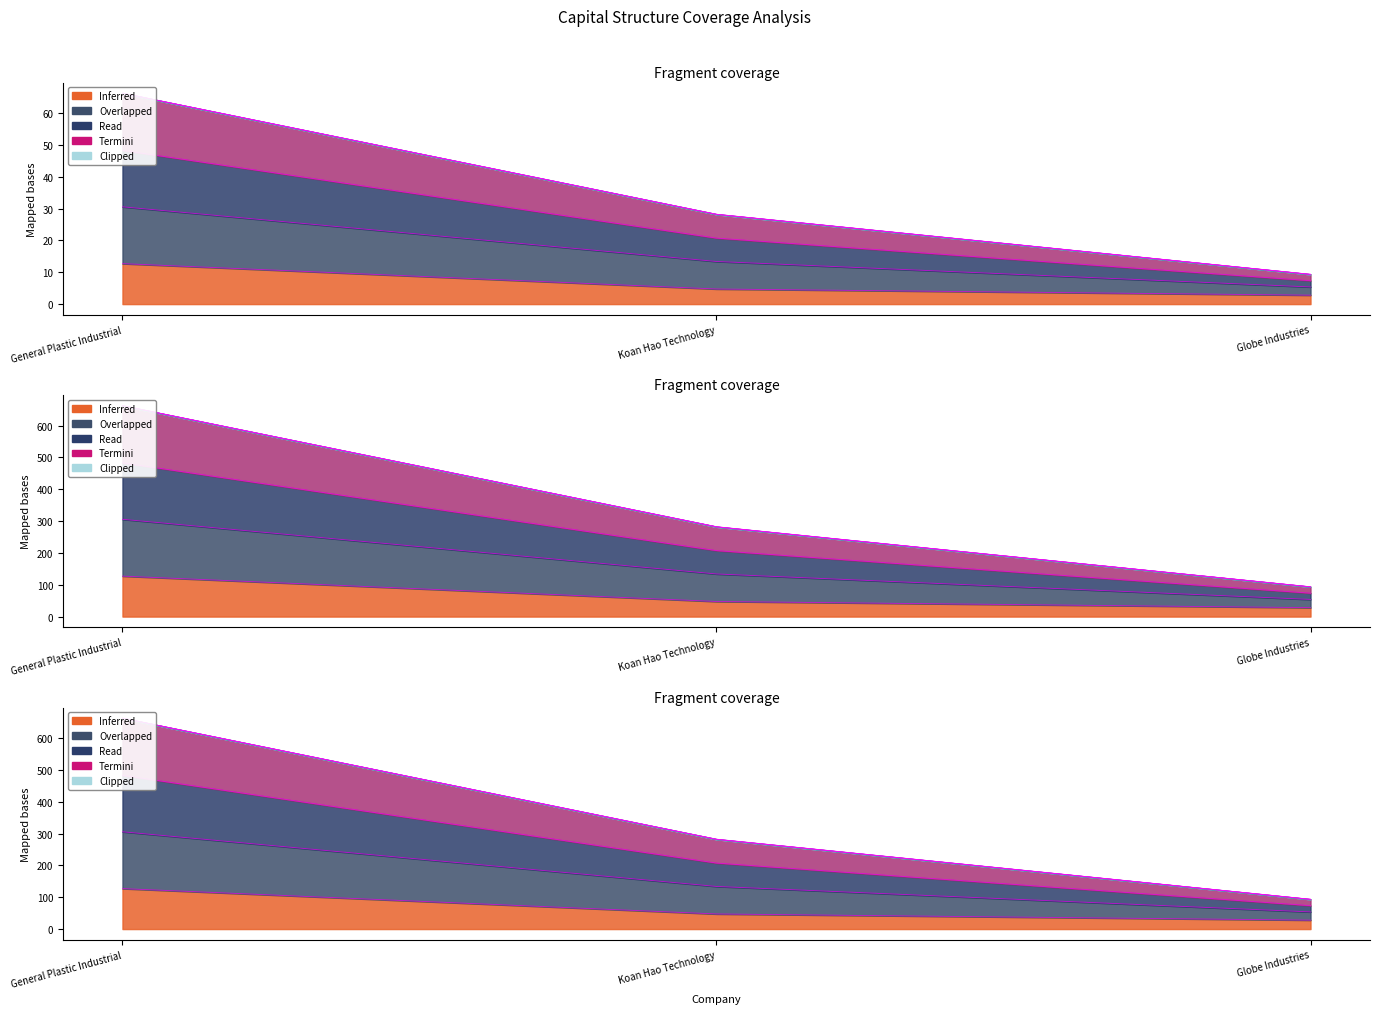

What is the approximate value of optimal_equity_value at Koan Hao Technology?

28.2